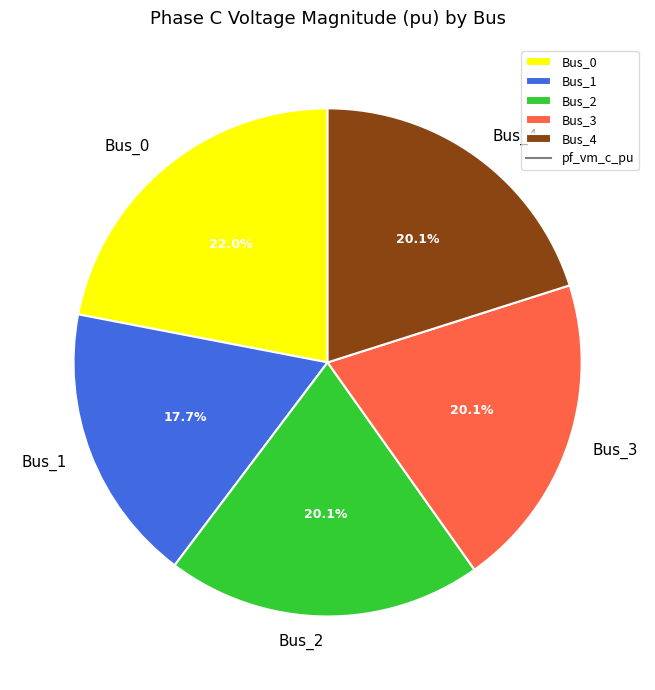

Is the sum of Bus_1 and Bus_0 greater than half?

No